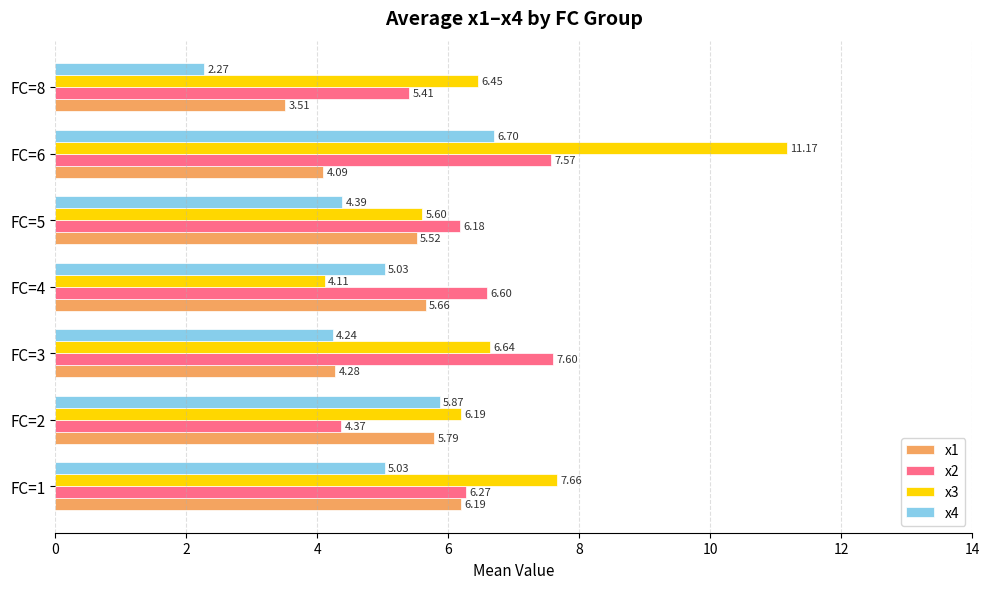

What is the sum of the x4 values at FC=6 and FC=3?

10.9